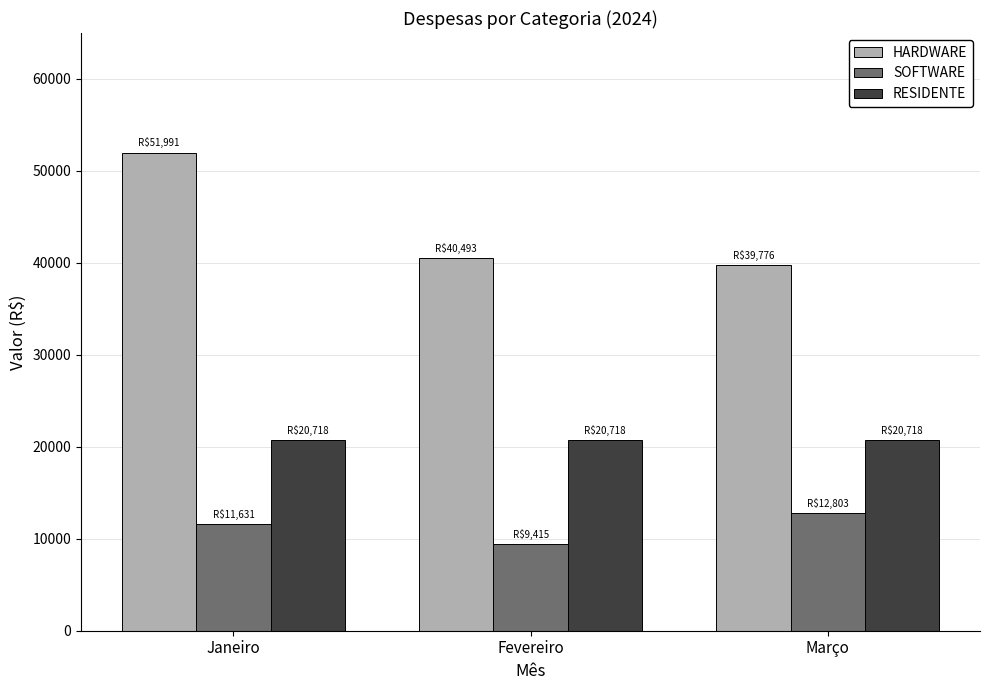

What is the total value across all series at Março?

73297.4